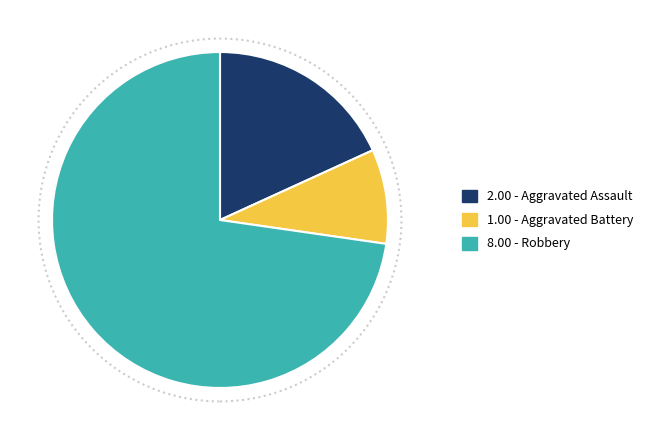

Is there any slice that represents more than half of the pie?

Yes